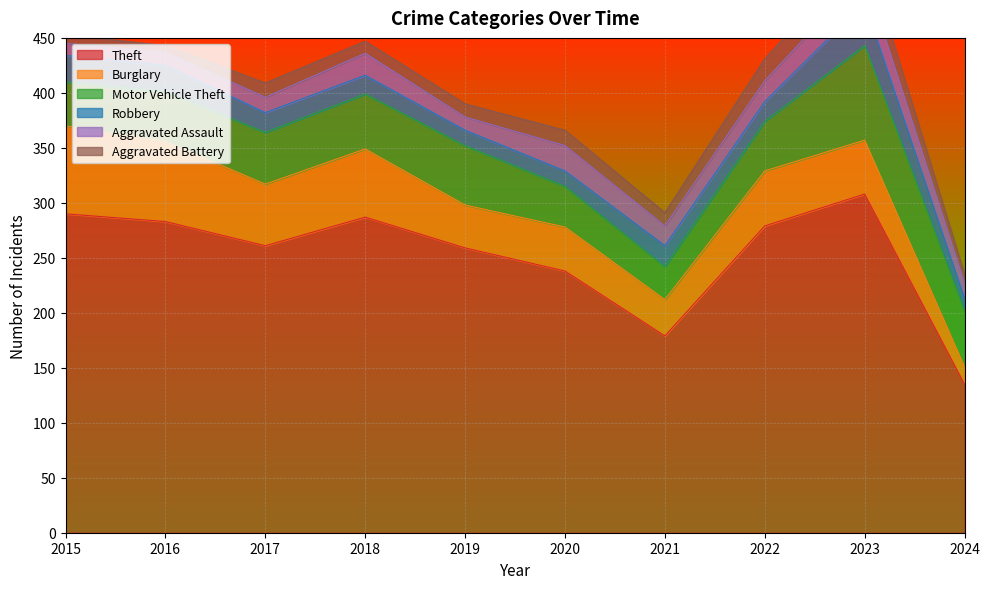

How many data points in Theft are above 279?

4